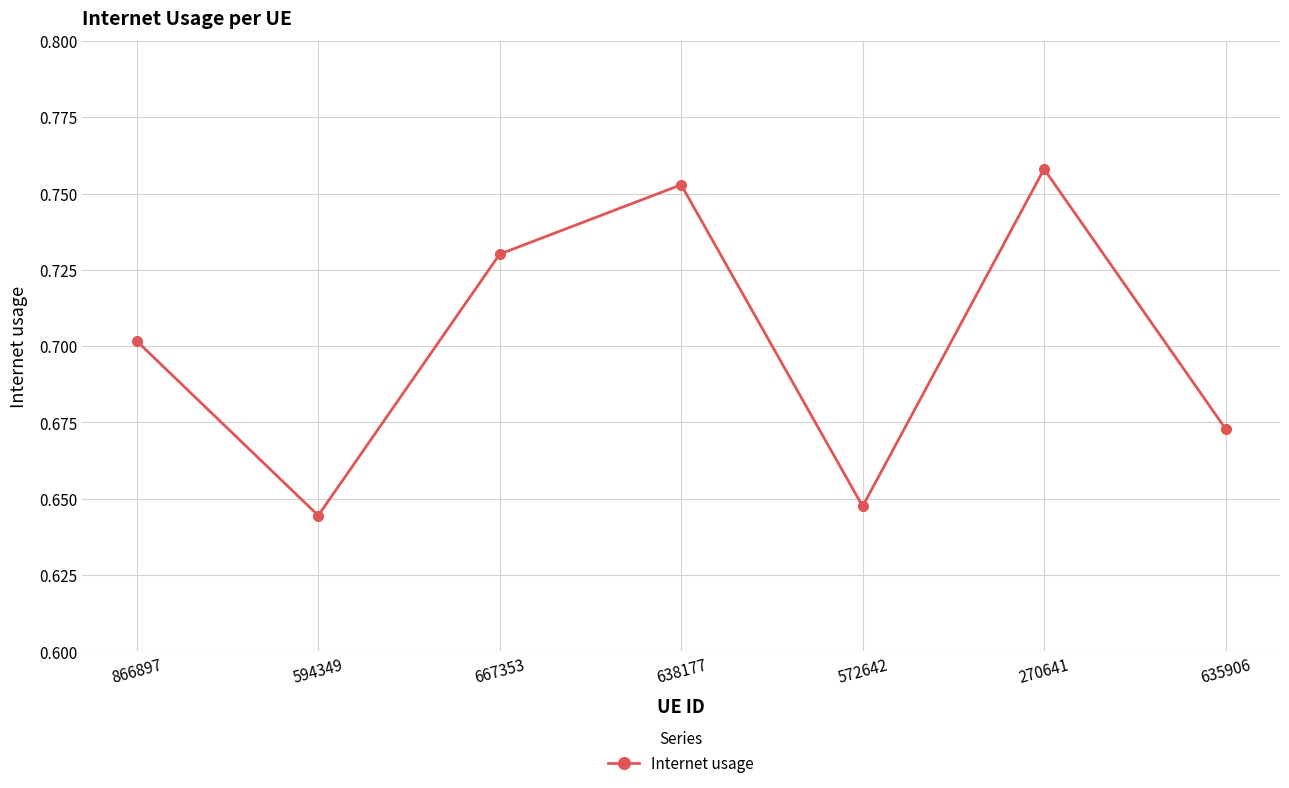

Which has a higher value, 667353 or 635906?

667353